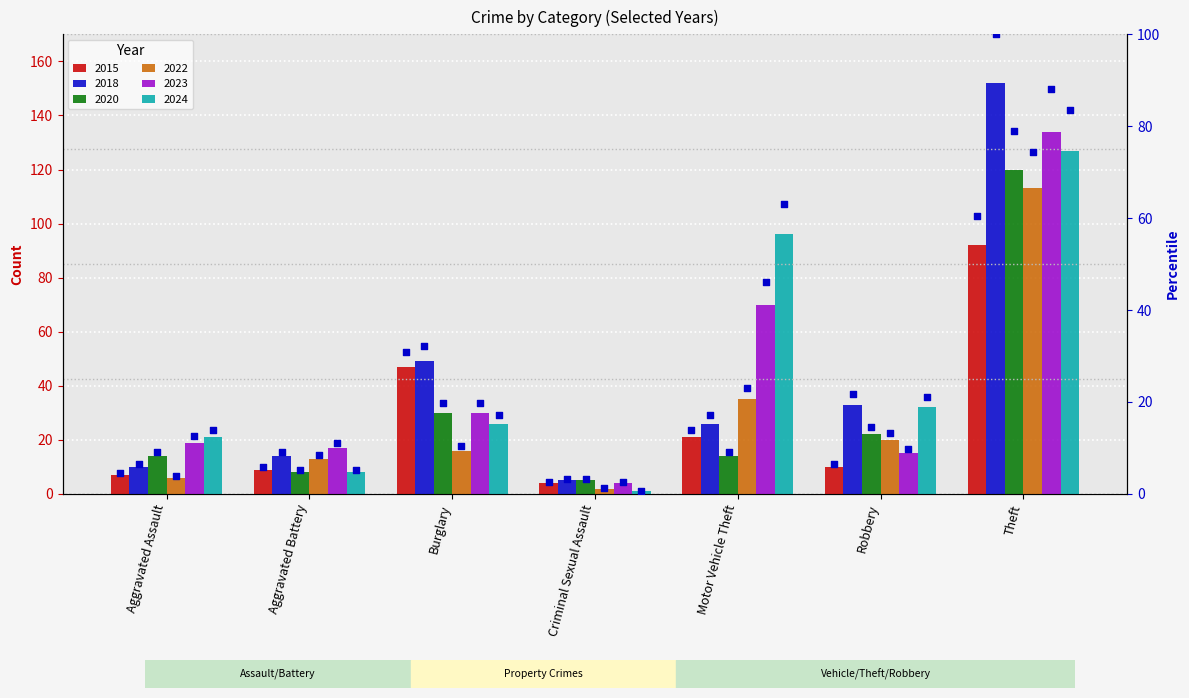

Approximately how many times larger is the value at Criminal Sexual Assault compared to Burglary?

0.1